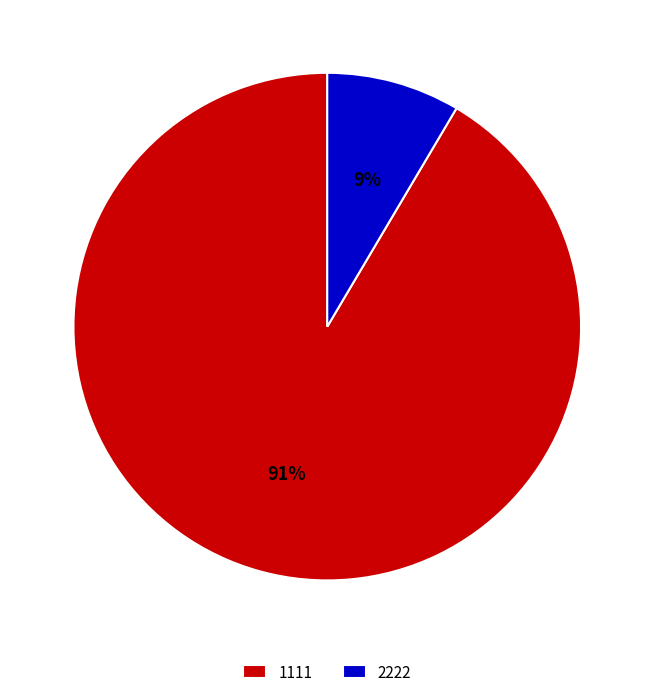

How many segments does this pie chart have?

2